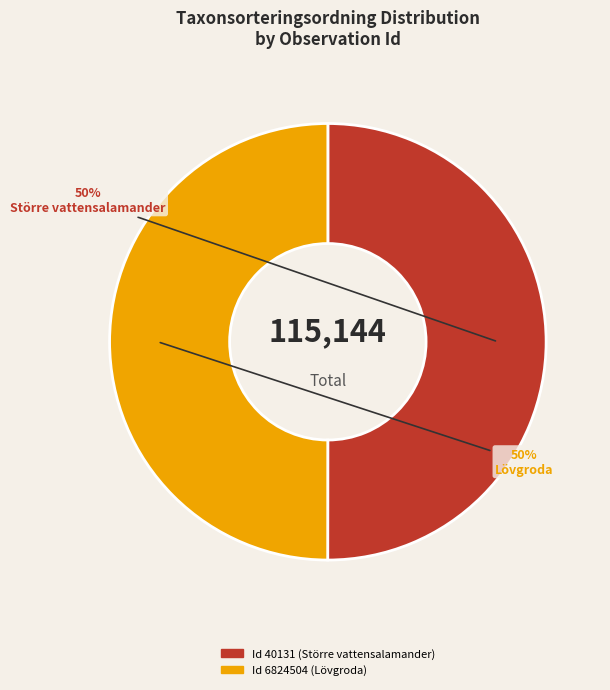

To the nearest percent, what is the average slice percentage?

50%